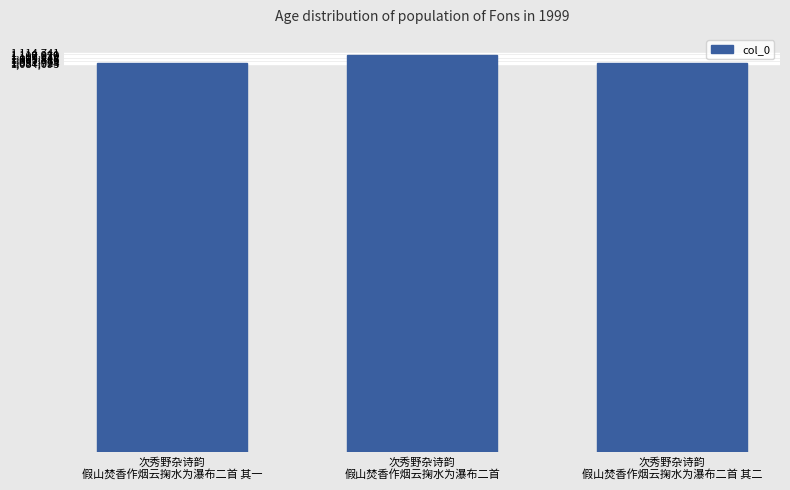

What is the value of the 1st bar from the left?

1087924